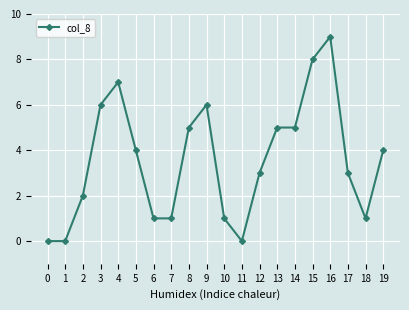

What is the sum of the values at 15 and 0?

8